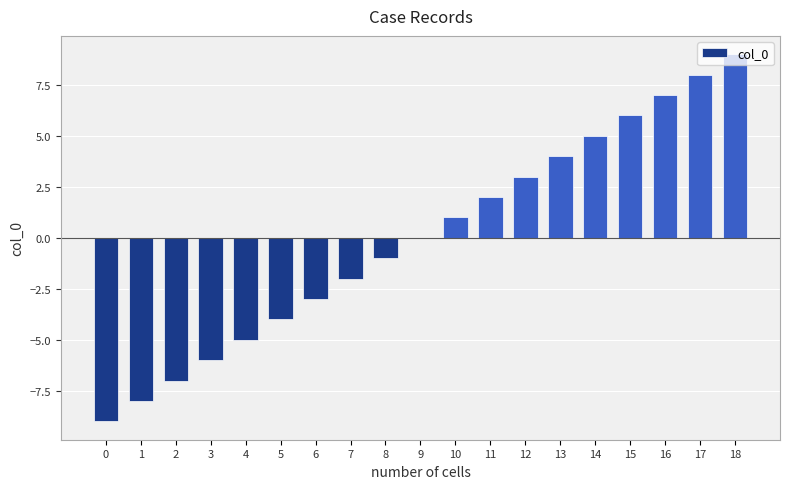

Are the bars horizontal?

No